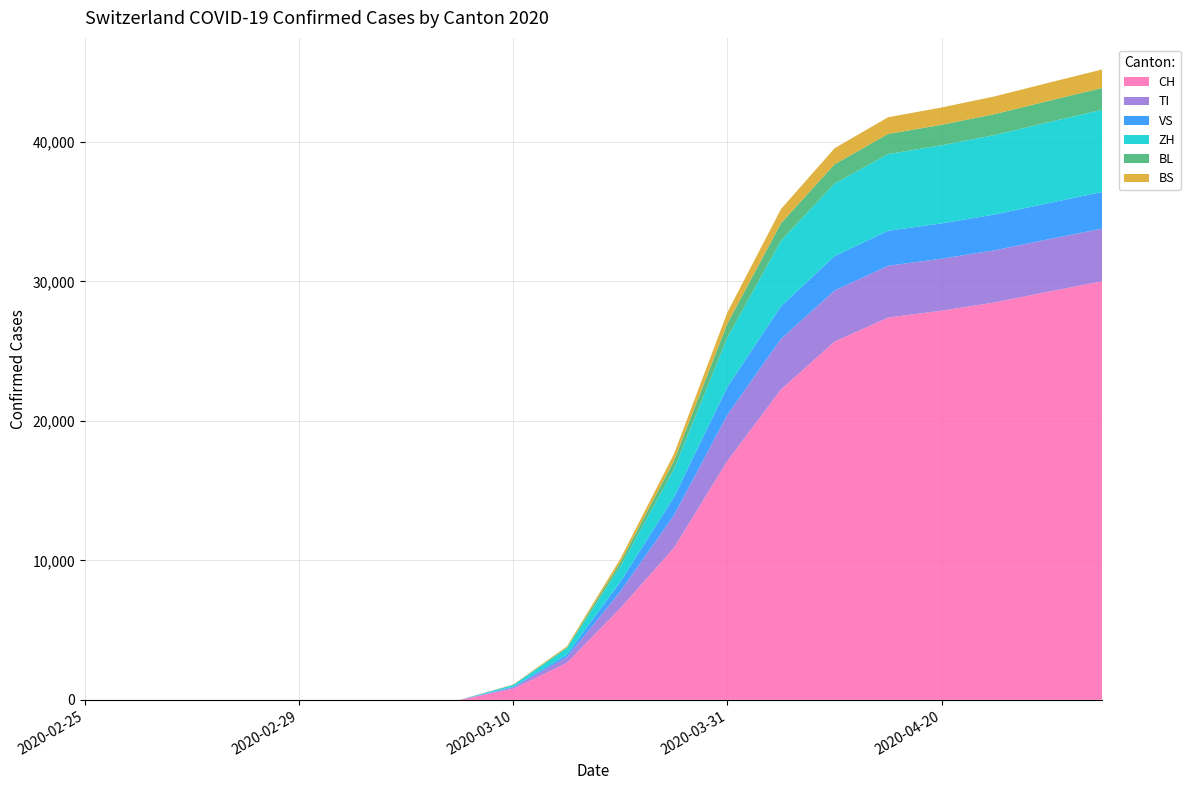

Reading left to right, transcribe all the data shown in this chart.

CH: 2020-02-25=0	2020-02-26=0	2020-02-27=0	2020-02-28=0	2020-02-29=0	2020-03-01=0	2020-03-02=0	2020-03-03=0	2020-03-10=795	2020-03-15=2650	2020-03-20=6575	2020-03-25=10897	2020-03-31=17139	2020-04-05=22253	2020-04-10=25682	2020-04-15=27404	2020-04-20=27900	2020-04-25=28496	2020-04-30=29264	2020-05-05=30011
TI: 2020-02-25=0	2020-02-26=0	2020-02-27=0	2020-02-28=0	2020-02-29=0	2020-03-01=0	2020-03-02=0	2020-03-03=0	2020-03-10=98	2020-03-15=404	2020-03-20=1200	2020-03-25=2336	2020-03-31=3317	2020-04-05=3629	2020-04-10=3665	2020-04-15=3715	2020-04-20=3730	2020-04-25=3742	2020-04-30=3761	2020-05-05=3777
VS: 2020-02-25=0	2020-02-26=0	2020-02-27=0	2020-02-28=0	2020-02-29=0	2020-03-01=0	2020-03-02=0	2020-03-03=0	2020-03-10=52	2020-03-15=180	2020-03-20=690	2020-03-25=1300	2020-03-31=1990	2020-04-05=2340	2020-04-10=2470	2020-04-15=2510	2020-04-20=2530	2020-04-25=2565	2020-04-30=2590	2020-05-05=2620
ZH: 2020-02-25=0	2020-02-26=0	2020-02-27=0	2020-02-28=0	2020-02-29=0	2020-03-01=0	2020-03-02=0	2020-03-03=0	2020-03-10=120	2020-03-15=450	2020-03-20=1100	2020-03-25=2000	2020-03-31=3550	2020-04-05=4700	2020-04-10=5200	2020-04-15=5500	2020-04-20=5600	2020-04-25=5700	2020-04-30=5800	2020-05-05=5900
BL: 2020-02-25=0	2020-02-26=0	2020-02-27=0	2020-02-28=0	2020-02-29=0	2020-03-01=0	2020-03-02=0	2020-03-03=0	2020-03-10=20	2020-03-15=80	2020-03-20=300	2020-03-25=600	2020-03-31=1000	2020-04-05=1250	2020-04-10=1380	2020-04-15=1440	2020-04-20=1470	2020-04-25=1500	2020-04-30=1530	2020-05-05=1560
BS: 2020-02-25=0	2020-02-26=0	2020-02-27=0	2020-02-28=0	2020-02-29=0	2020-03-01=0	2020-03-02=0	2020-03-03=0	2020-03-10=18	2020-03-15=70	2020-03-20=250	2020-03-25=490	2020-03-31=800	2020-04-05=1020	2020-04-10=1150	2020-04-15=1200	2020-04-20=1240	2020-04-25=1270	2020-04-30=1300	2020-05-05=1330